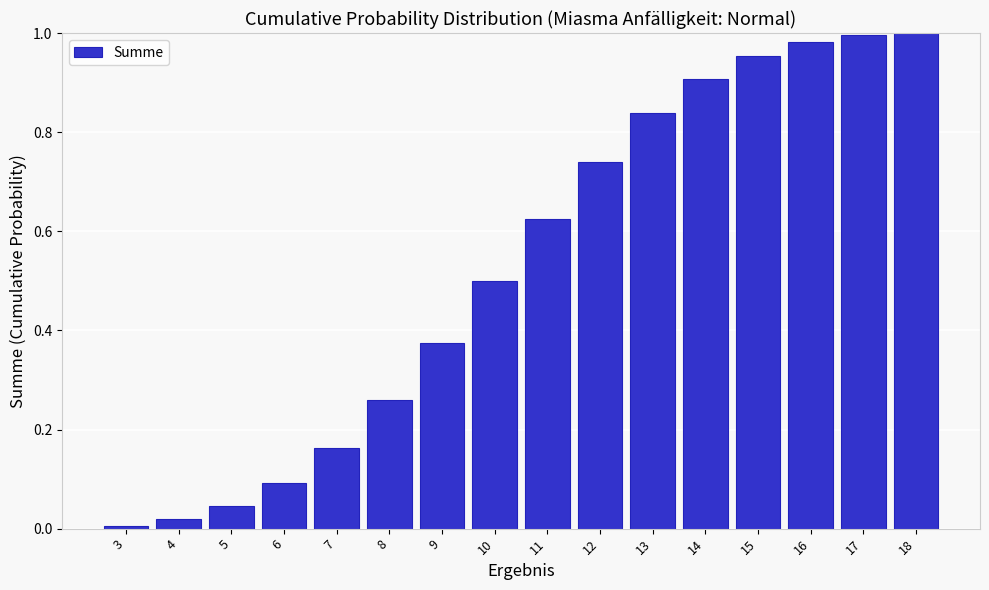

The value at 6 is 0.1. True or false?

True